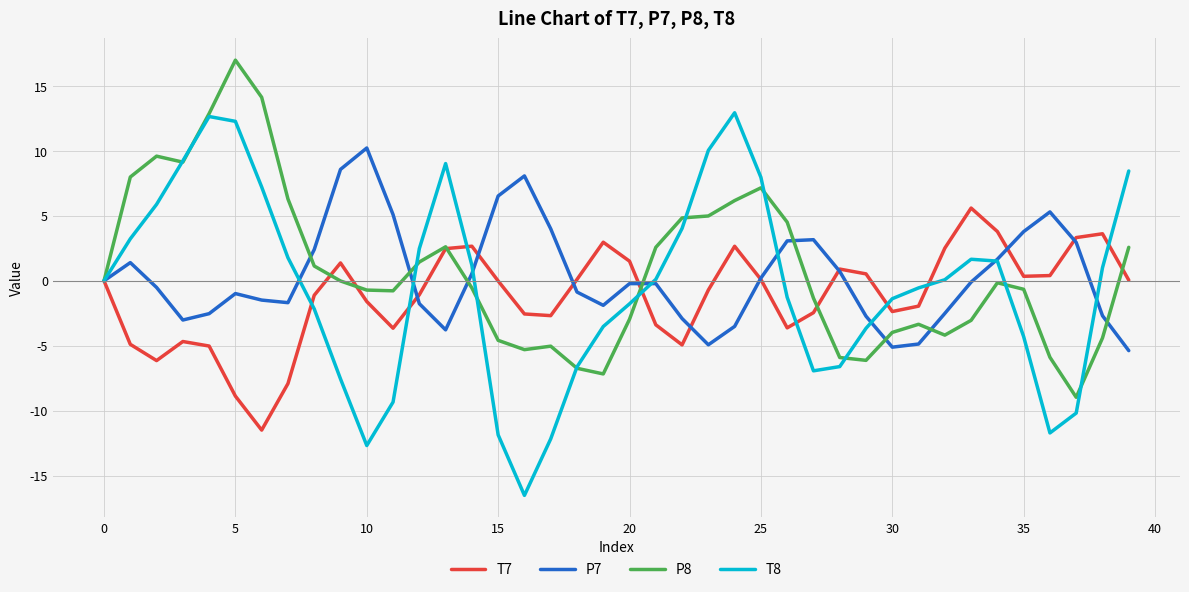

What is the greatest value displayed?

17.0